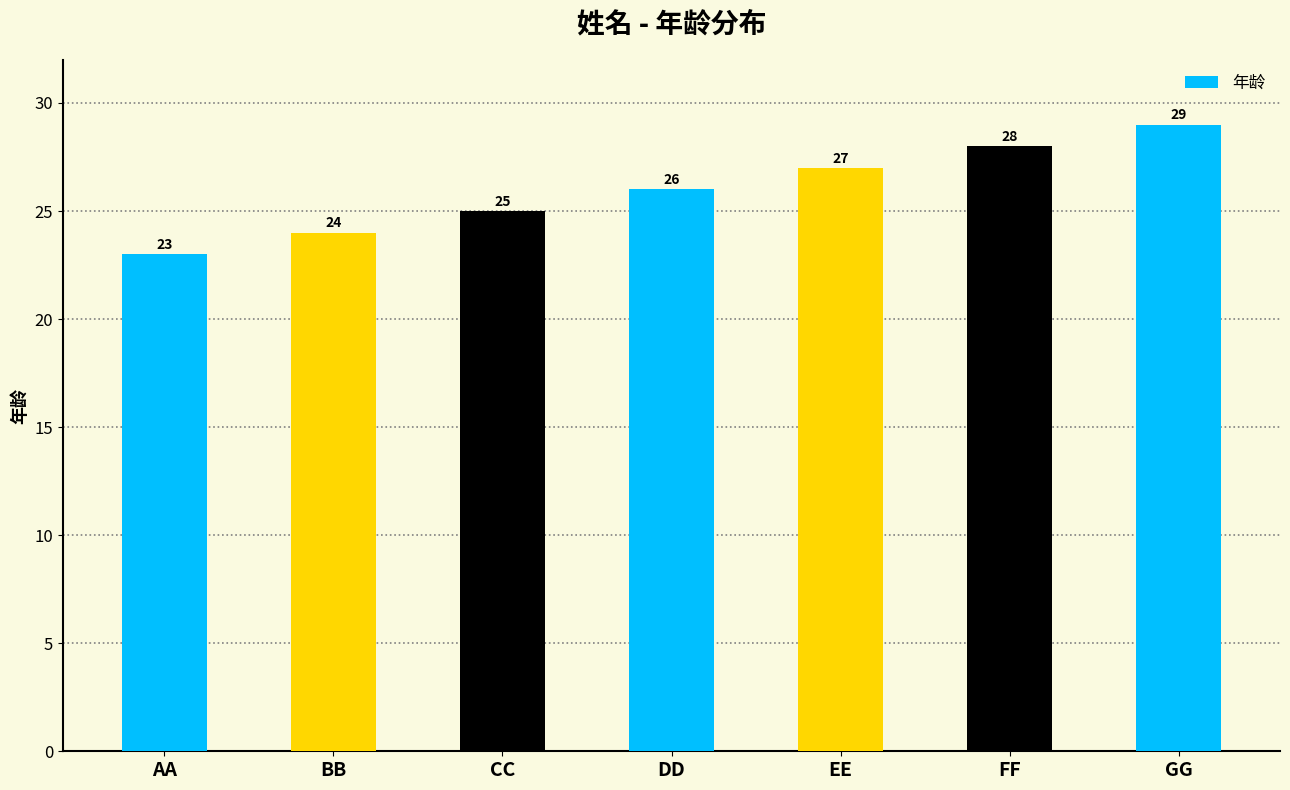

Are the bars grouped side by side (vs. stacked)?

No